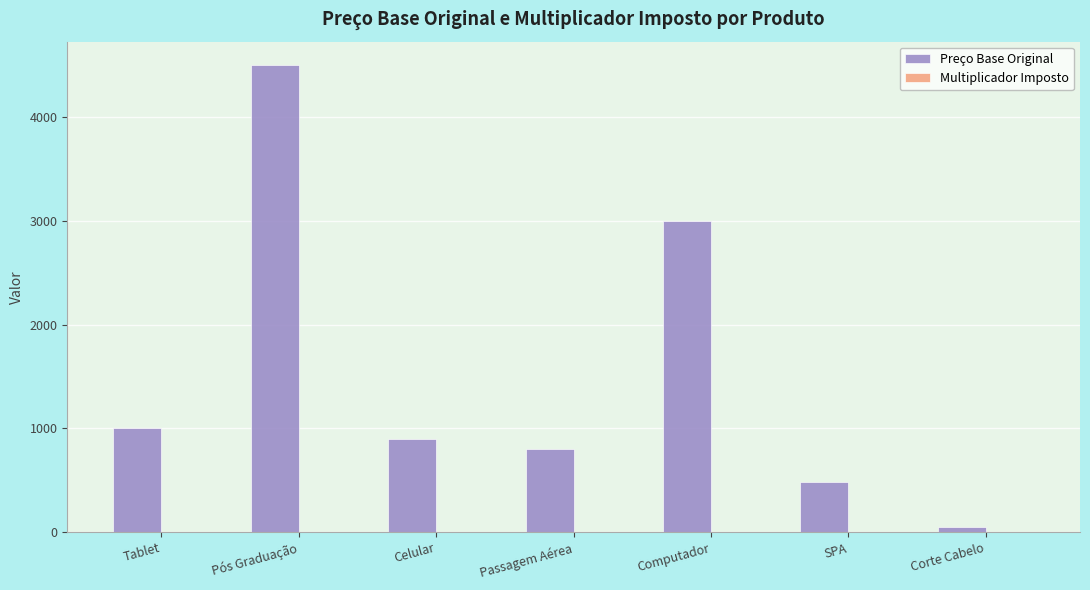

At which label is Preço Base Original closest to 2275?

Computador